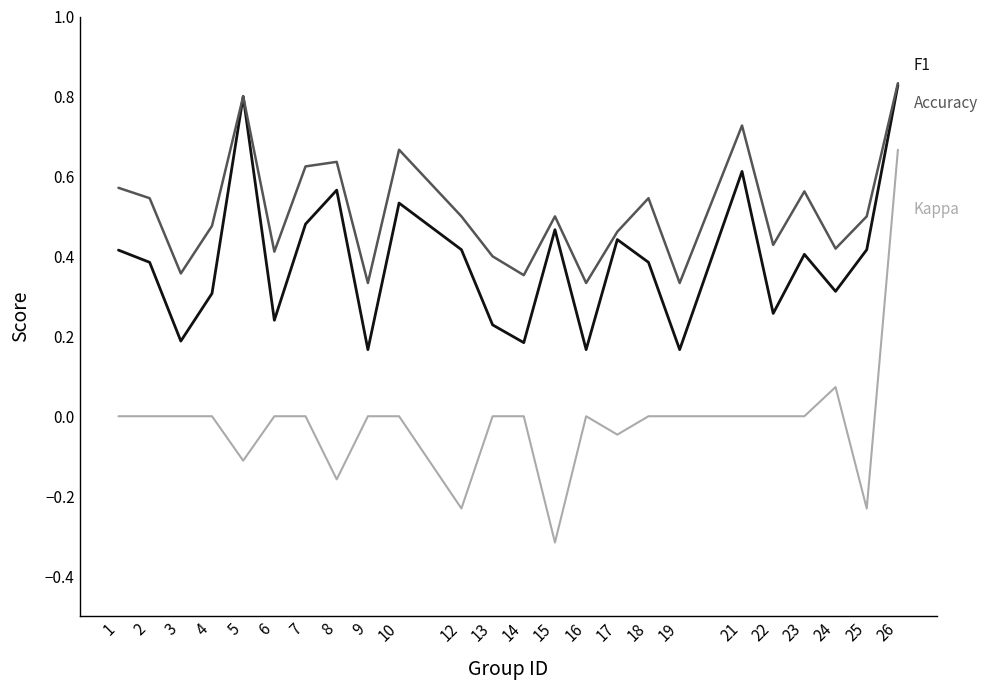

At which category does the chart reach its peak across all series?

26